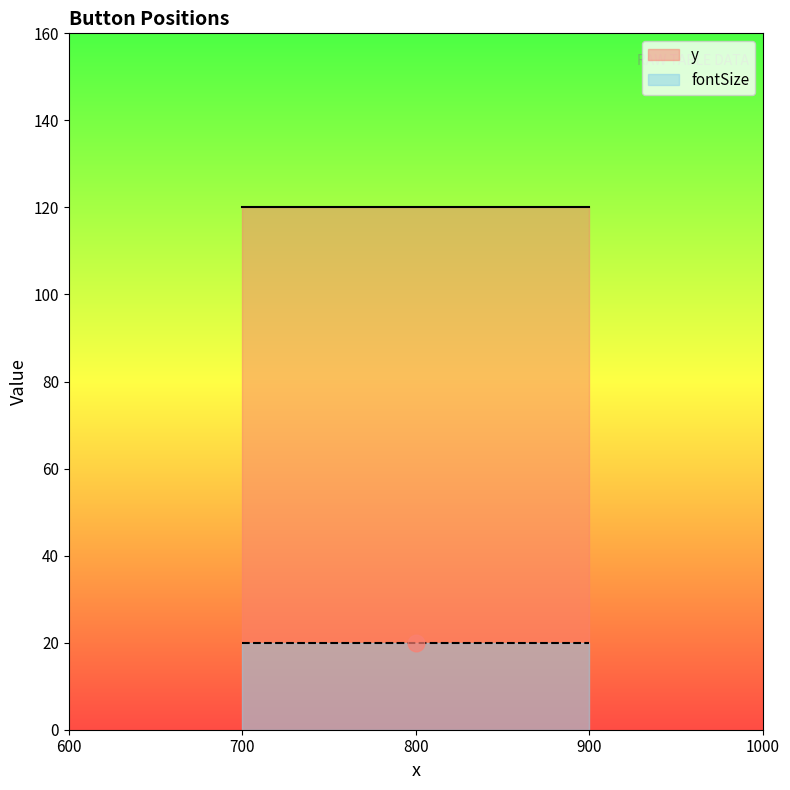

True or false: fontSize has a value of 9 at 800.

False